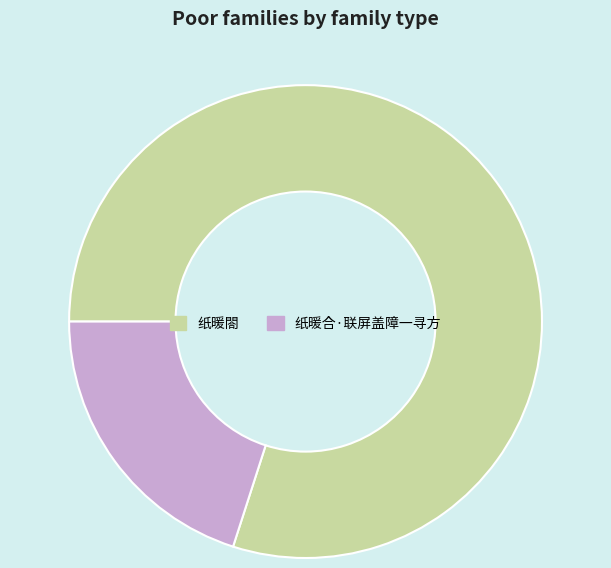

Which category has the smallest portion of the pie?

纸暖合·联屏盖障一寻方